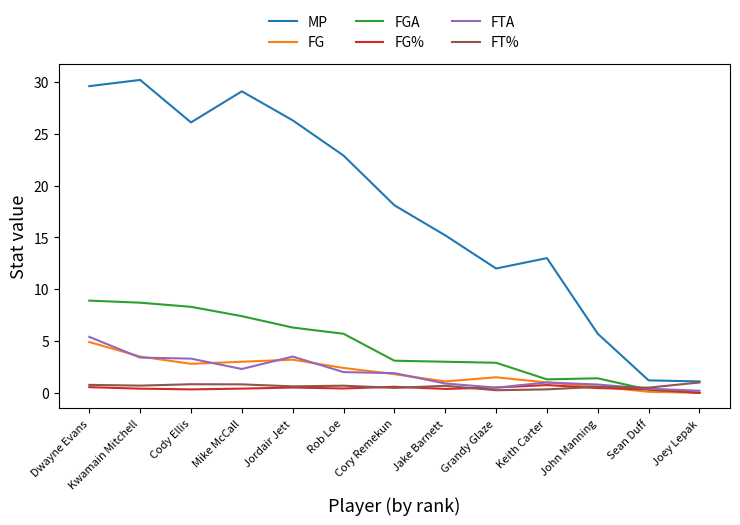

What is the difference between the maximum and second lowest values in the FTA series?

5.0